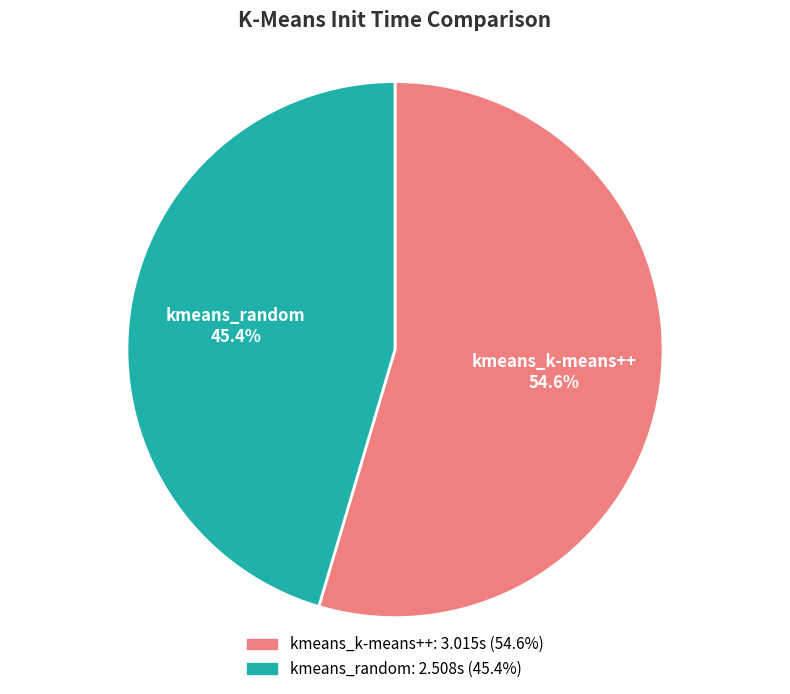

What is the total percentage of kmeans_random and kmeans_k-means++?

100.0%